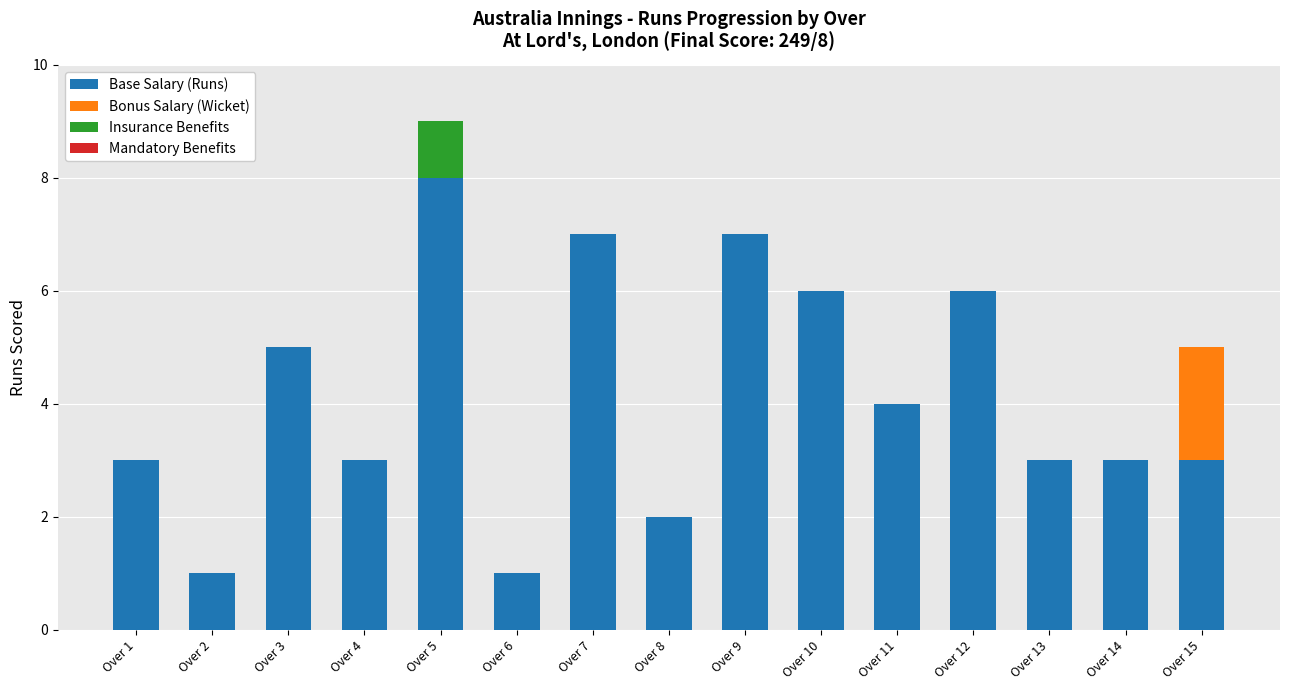

At which category is the sum across all series the highest?

Over 5